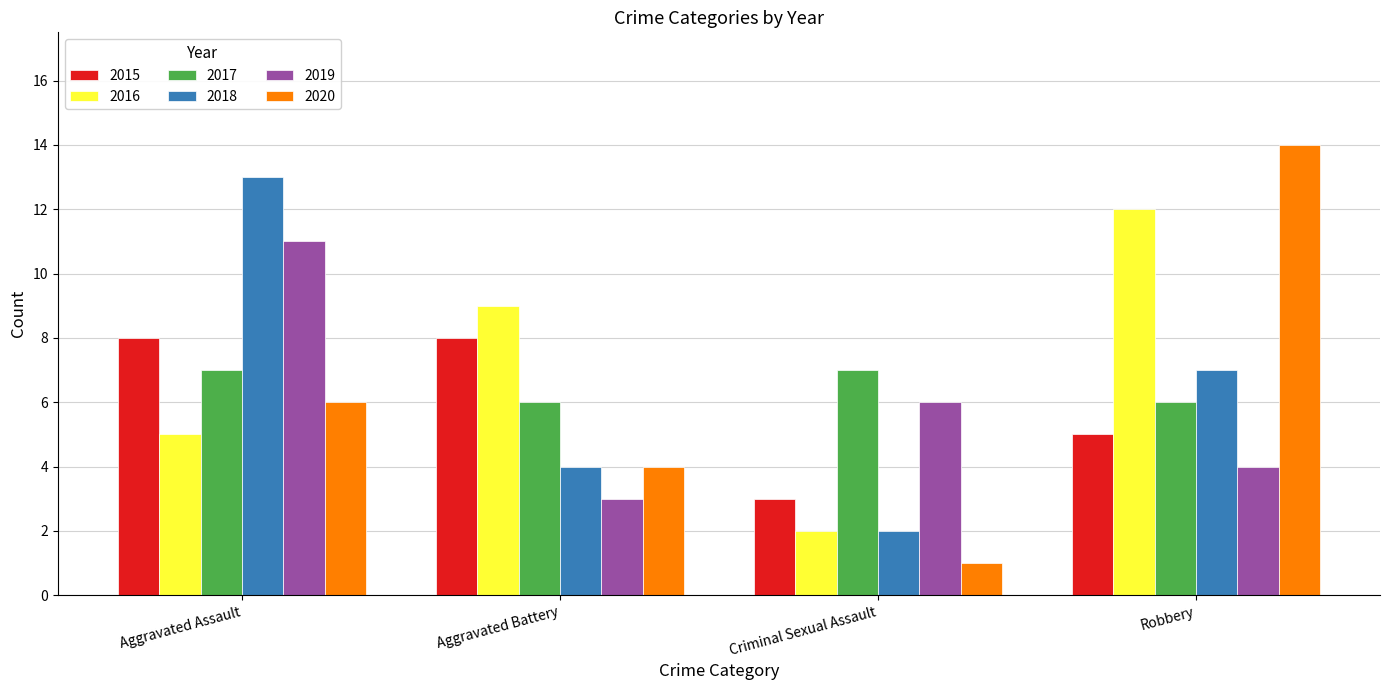

What are all the series names shown in the legend?

2015, 2016, 2017, 2018, 2019, 2020